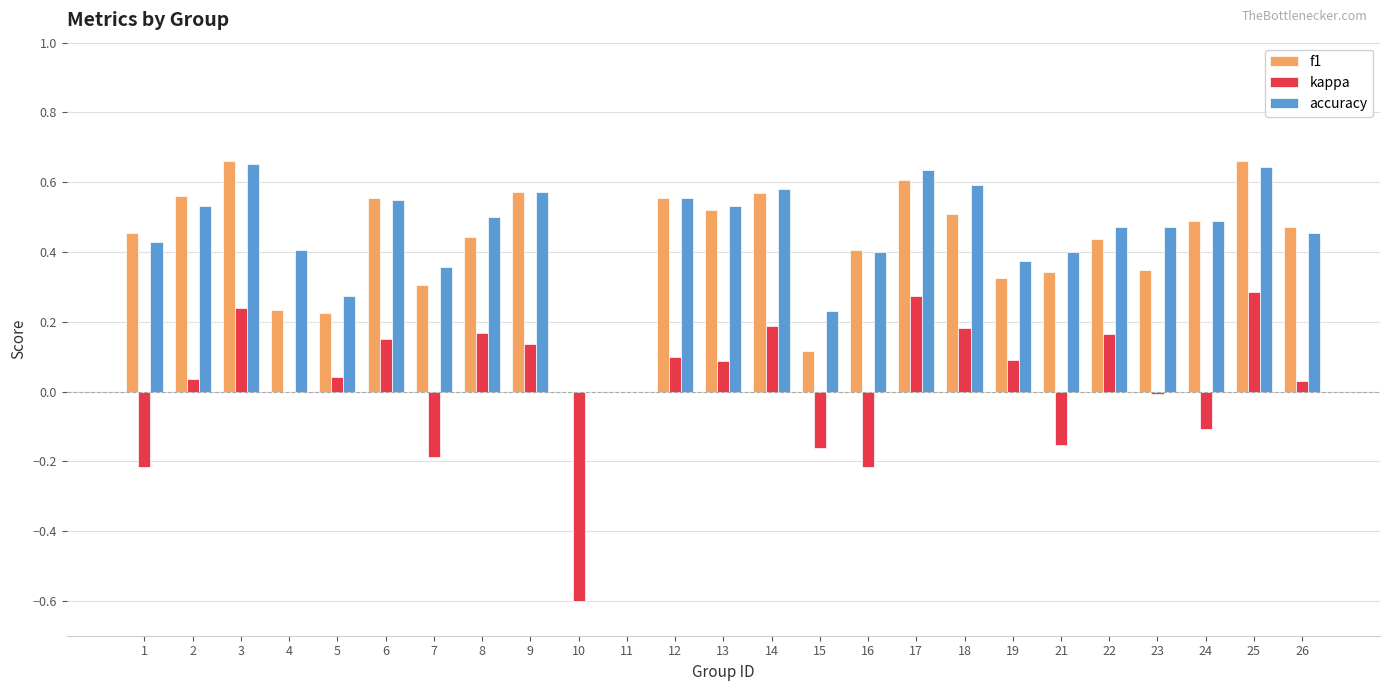

What are all the series names shown in the legend?

f1, kappa, accuracy